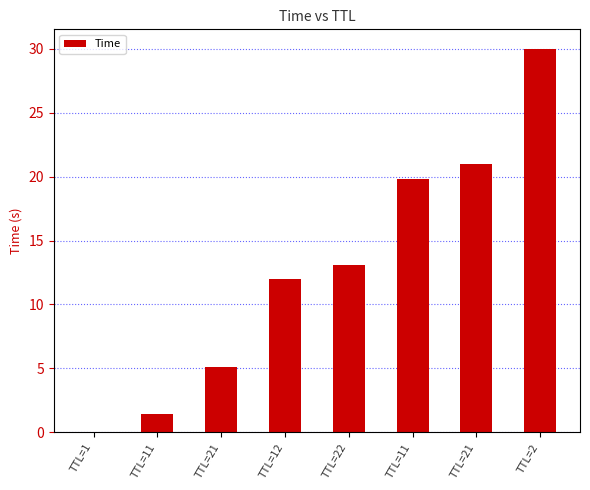

What is the difference between the values at TTL=2 and TTL=11?

10.2